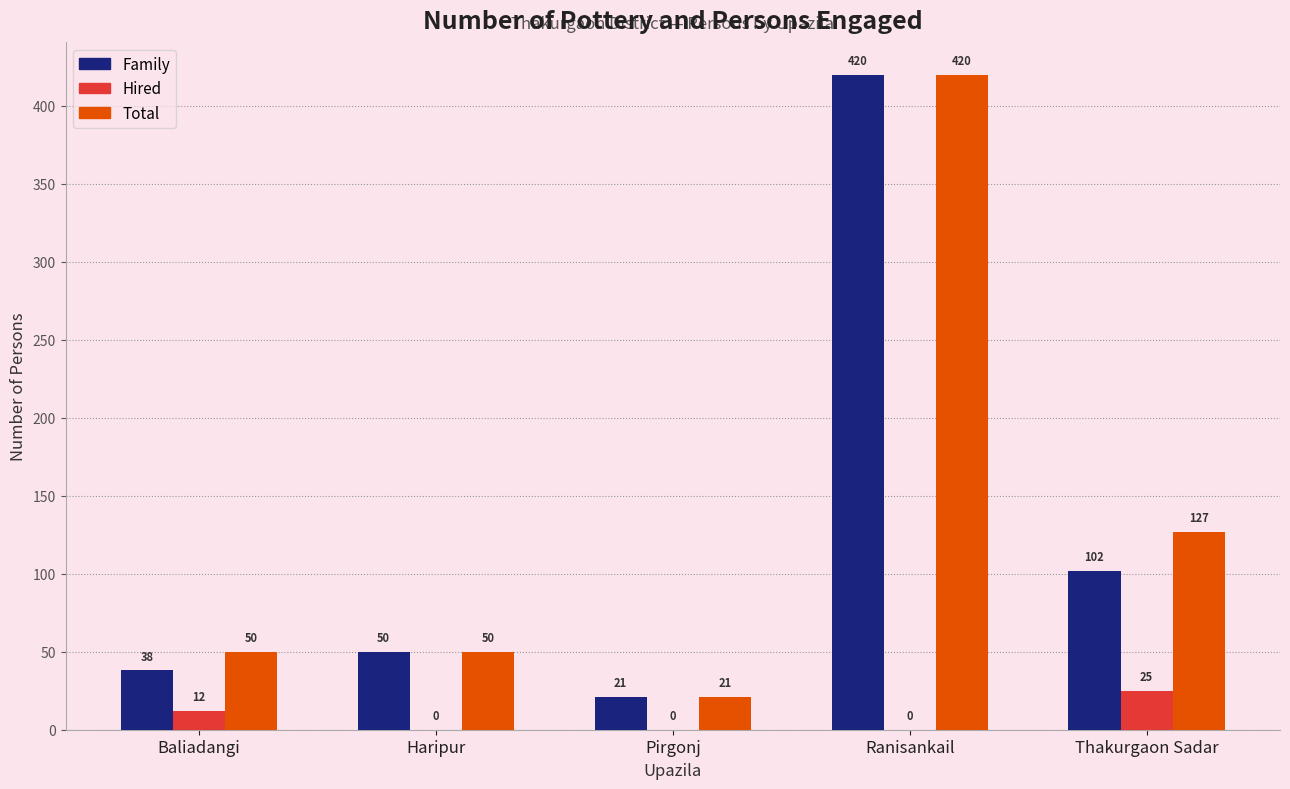

Is the value of Total at Ranisankail greater than the value of Hired at Haripur?

Yes